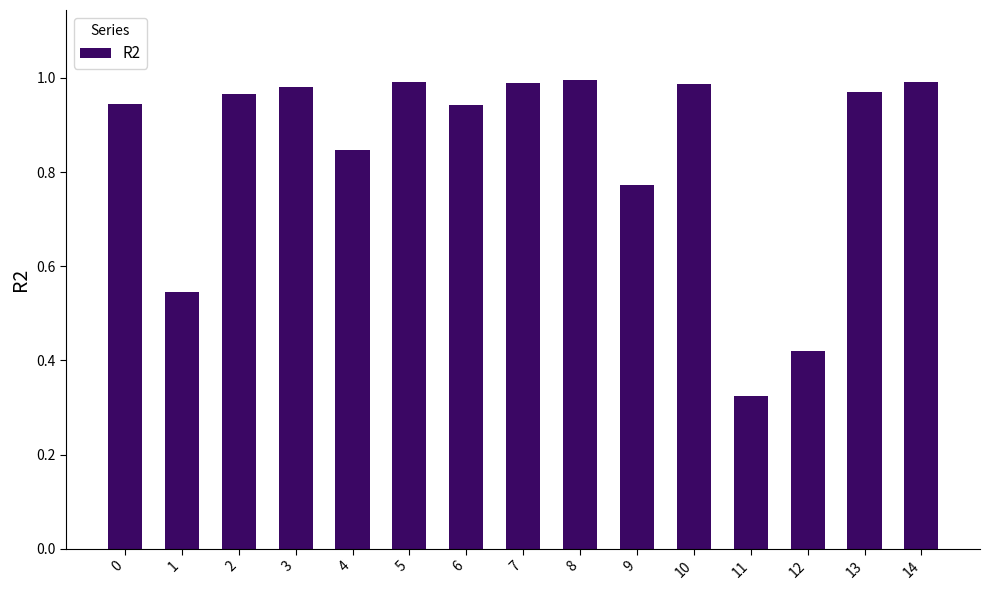

Is it true that the value at 7 is 0.7?

False